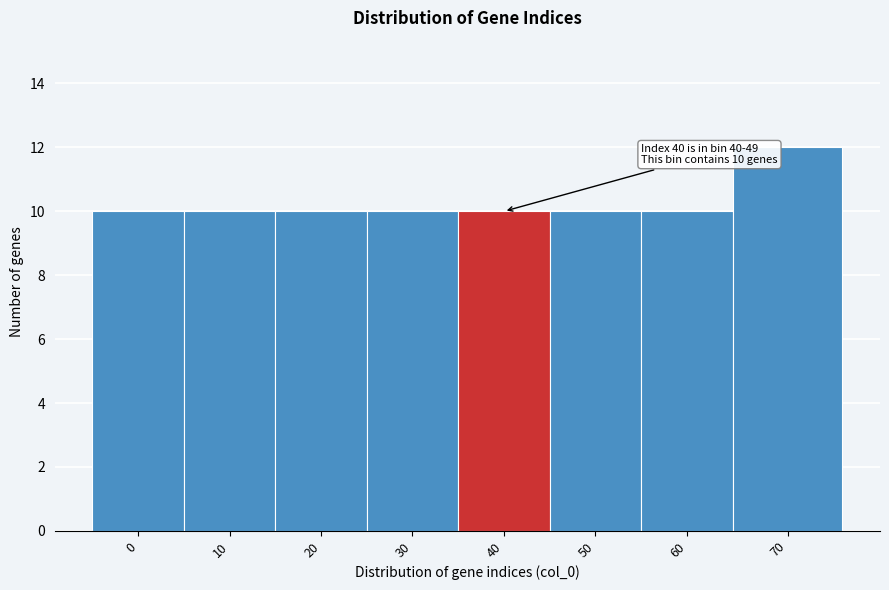

Reading right to left, what are all the values shown in this chart?

70=12	60=10	50=10	40=10	30=10	20=10	10=10	0=10